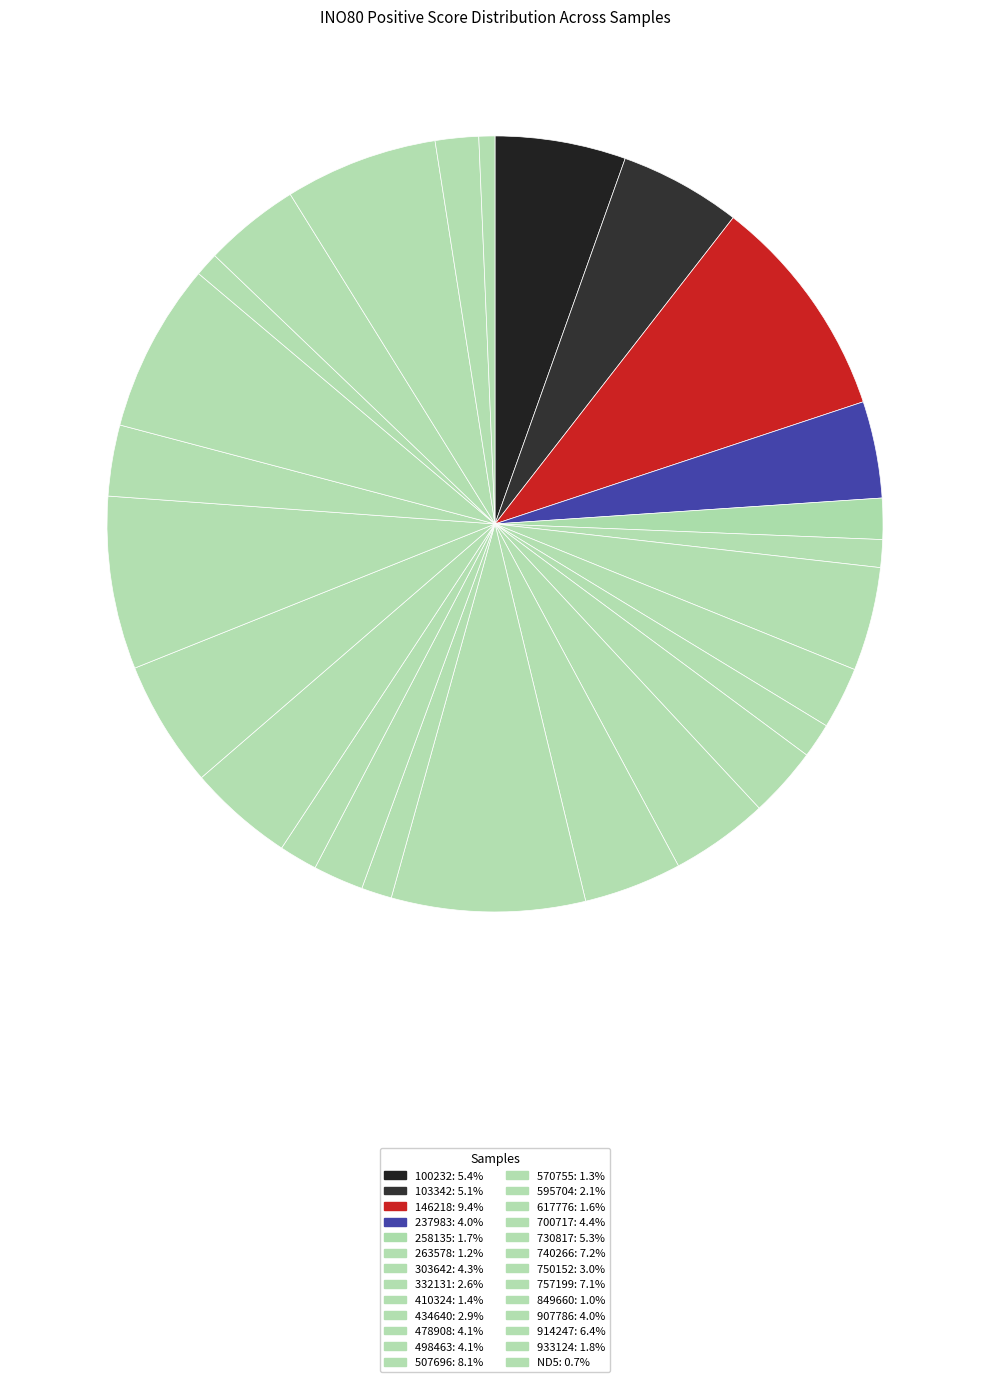

Is it true that 750152 is 13% of the pie?

False